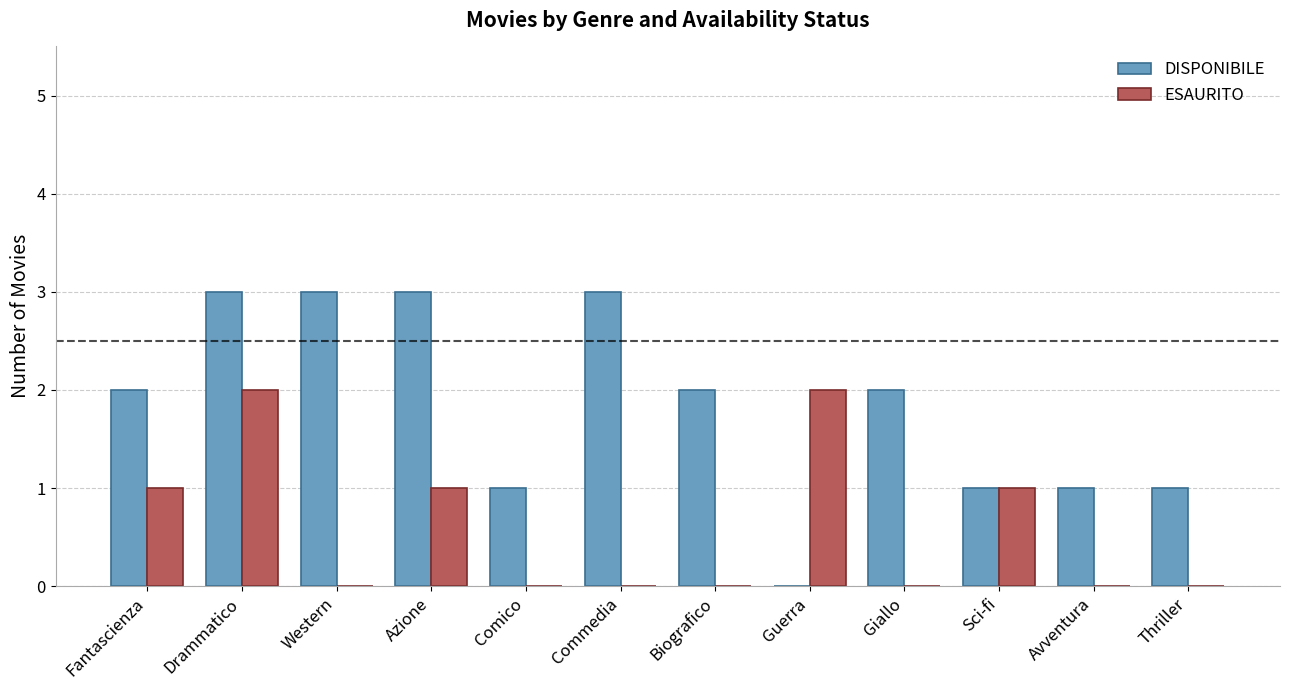

Count the number of categories in the chart.

12